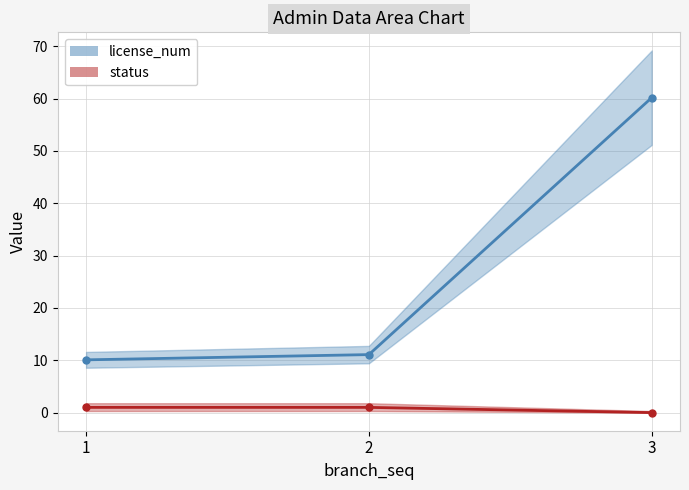

The license_num series shows 60.2 at 3. True or false?

True